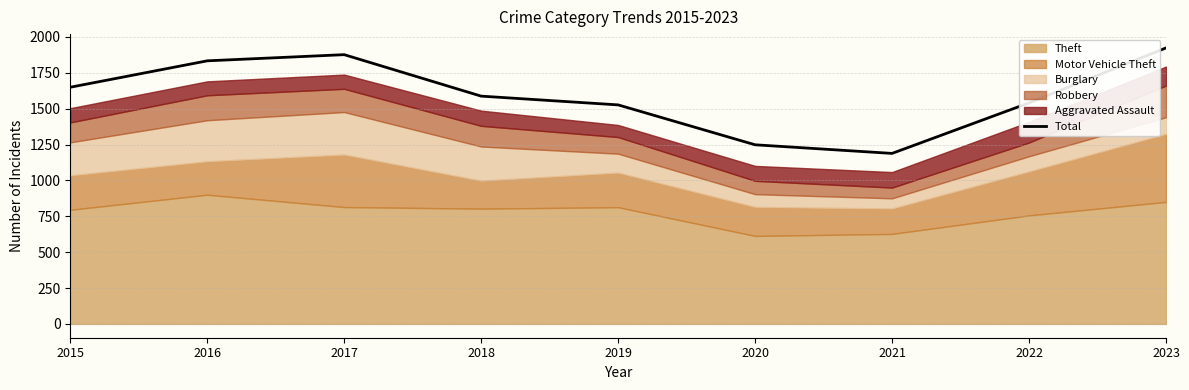

True or false: there are more than 0 points higher than both neighbors.

True